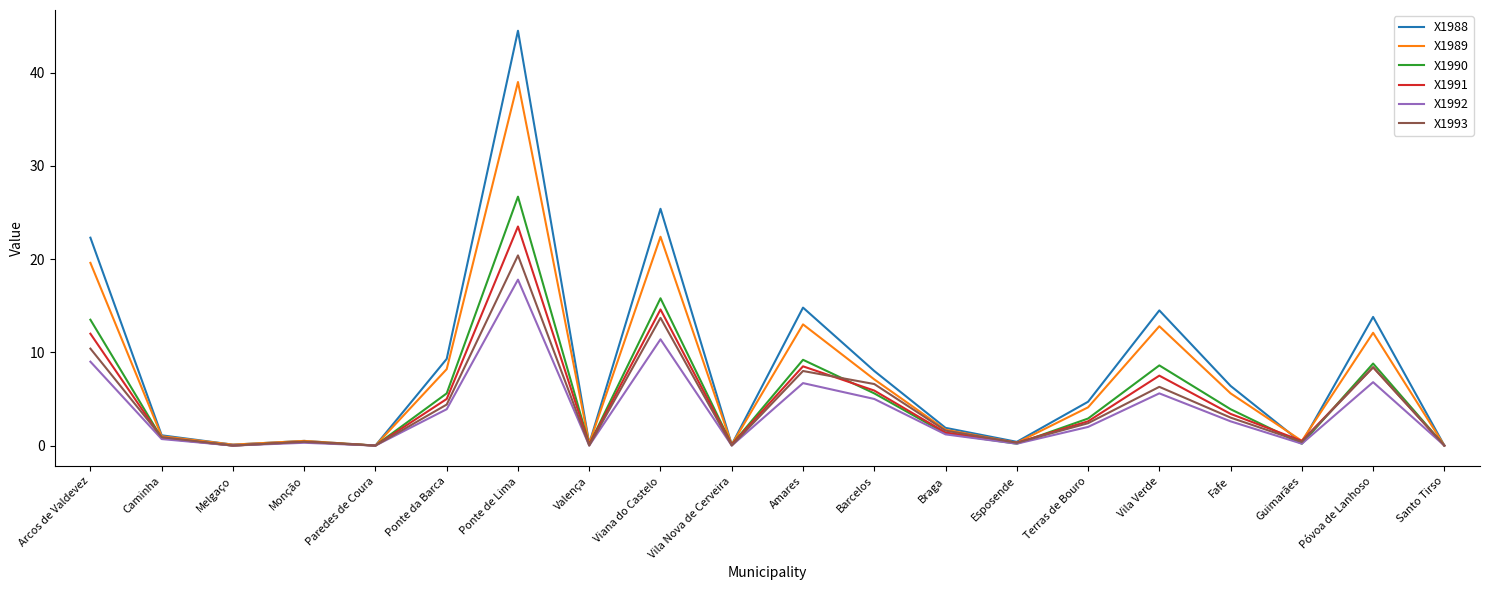

What position from the right is Paredes de Coura?

16